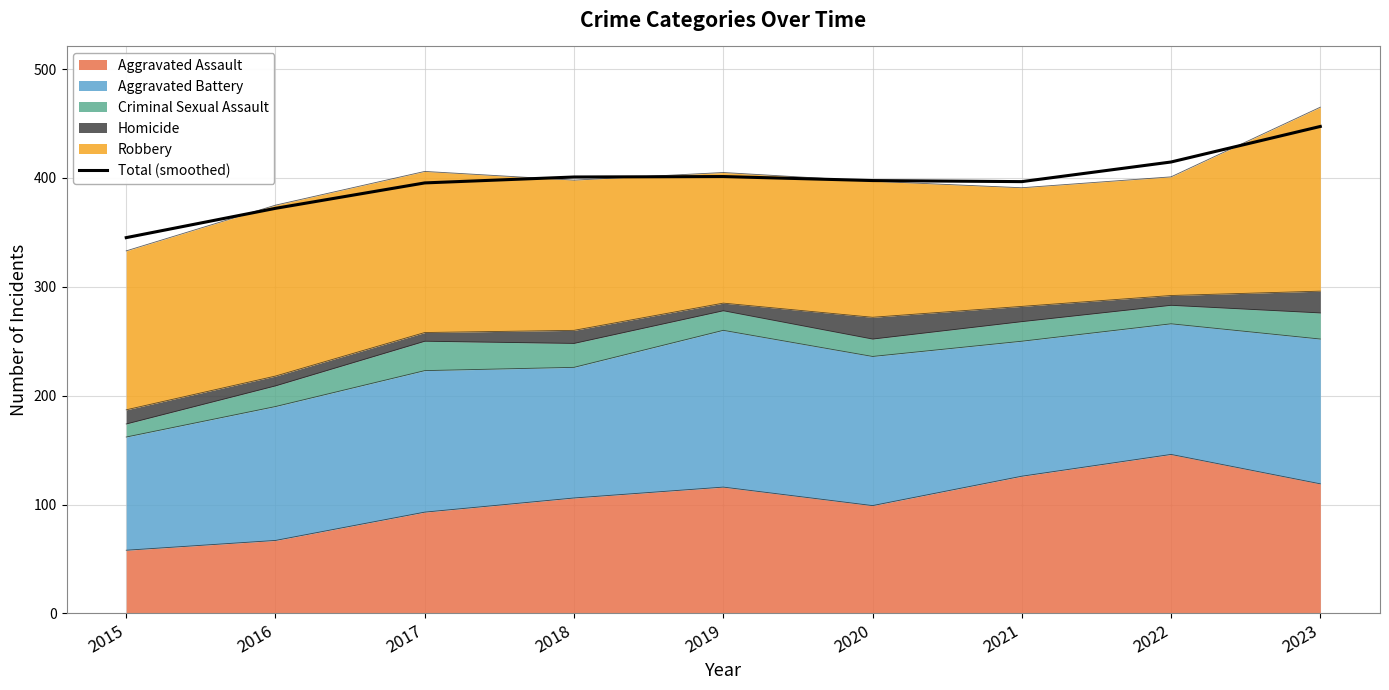

At which category does the data reach its first local peak?

2019